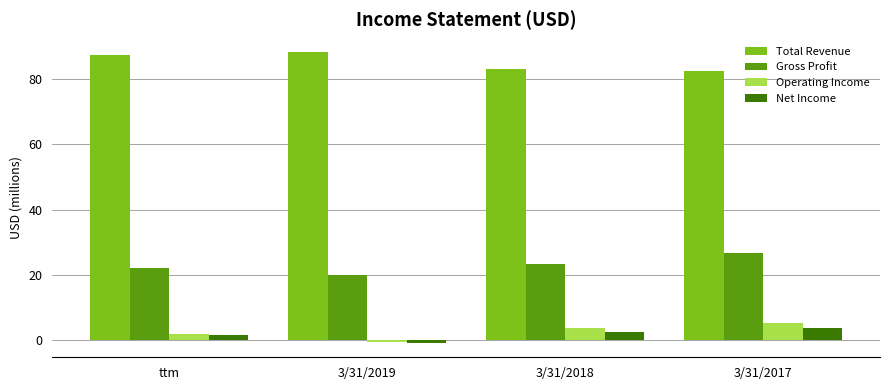

What is the sum of the Total Revenue values at 3/31/2017 and ttm?

169.6